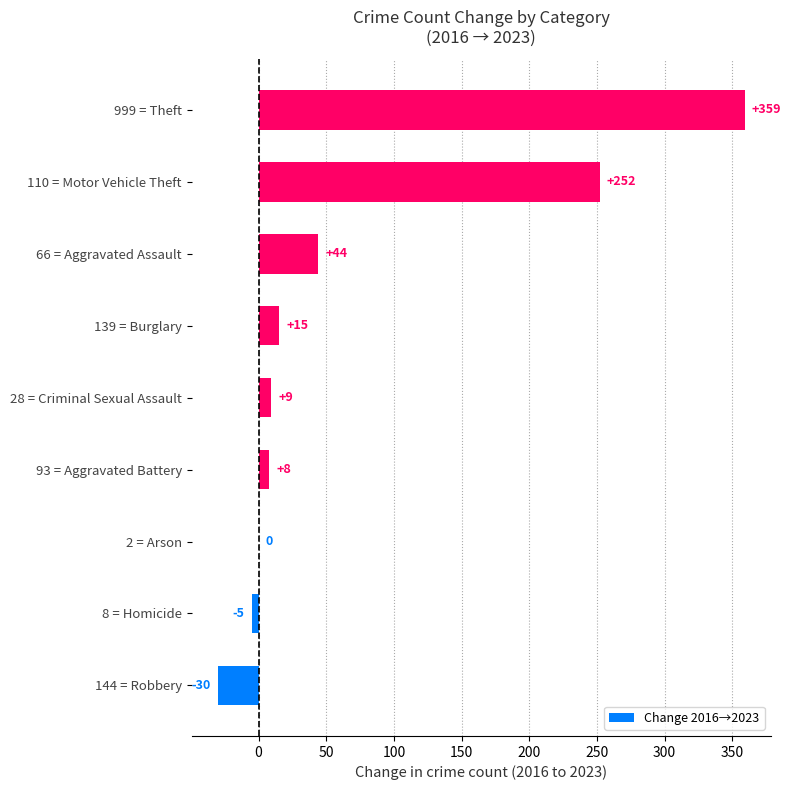

What is the sum of all values?

652